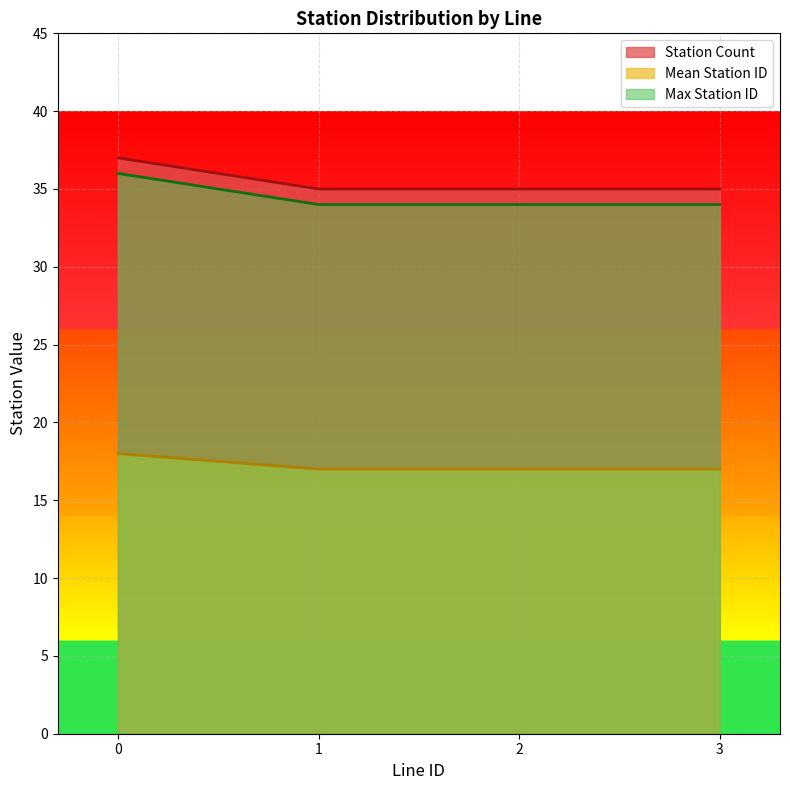

Rank the series at 2 from lowest to highest value.

Mean Station ID, Max Station ID, Station Count